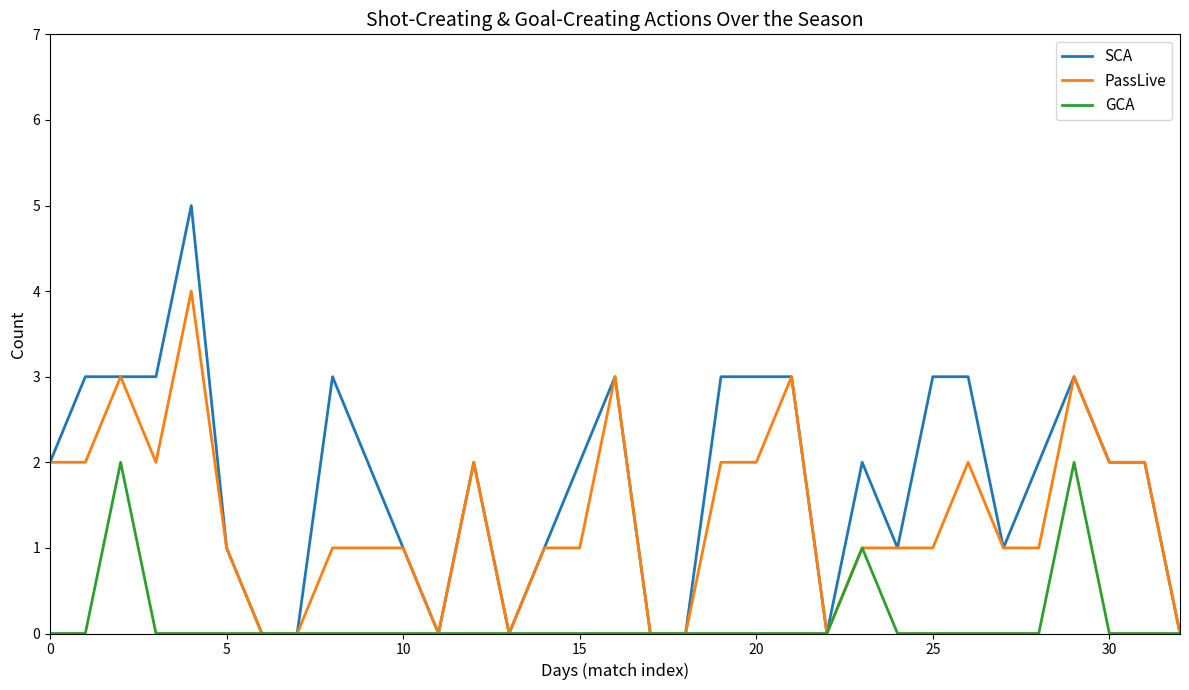

Which series has the widest spread of values?

SCA